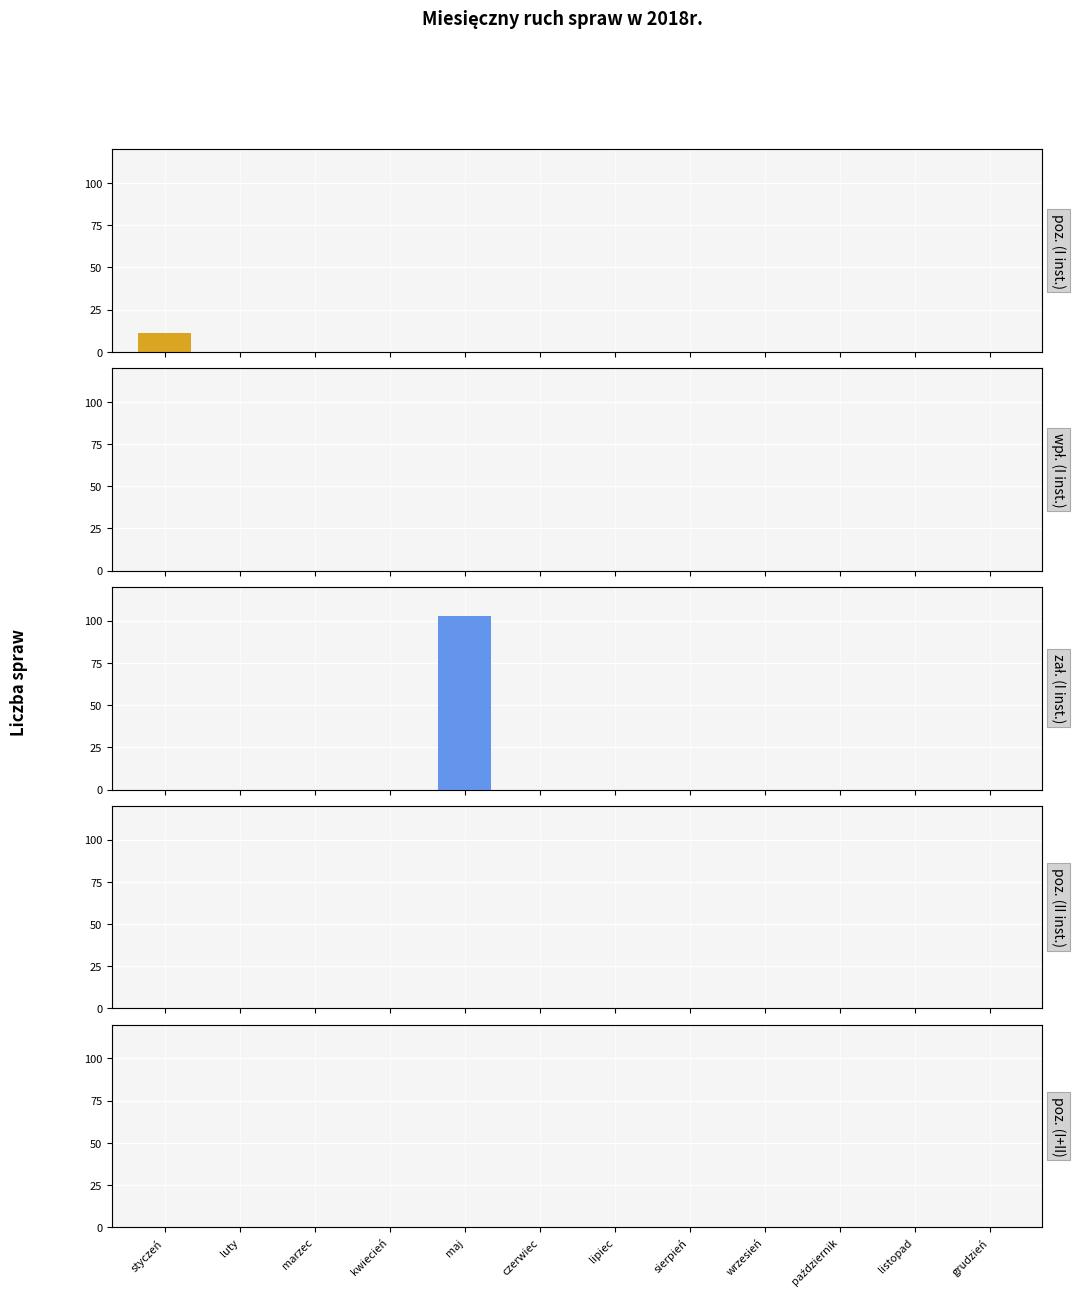

Is it true that zał. (I inst.) equals 152 at maj?

False